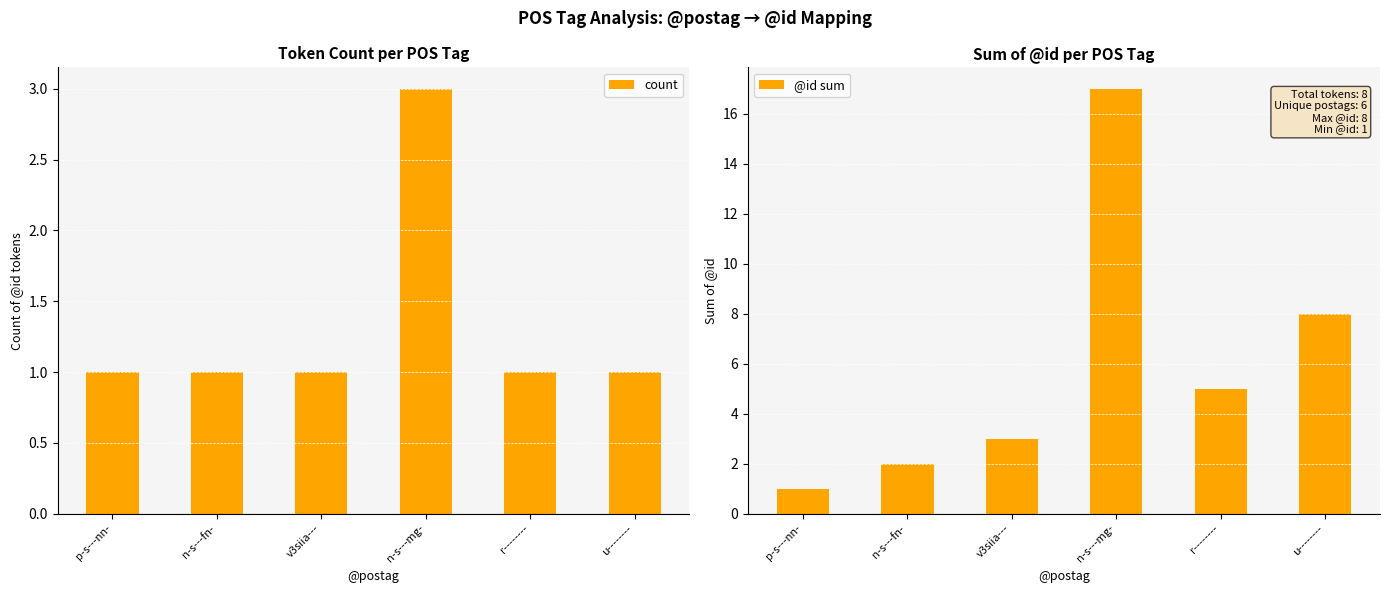

Reading left to right, what are all the values shown in this chart?

count: 1	1	1	3	1	1
@id sum: 1	2	3	17	5	8